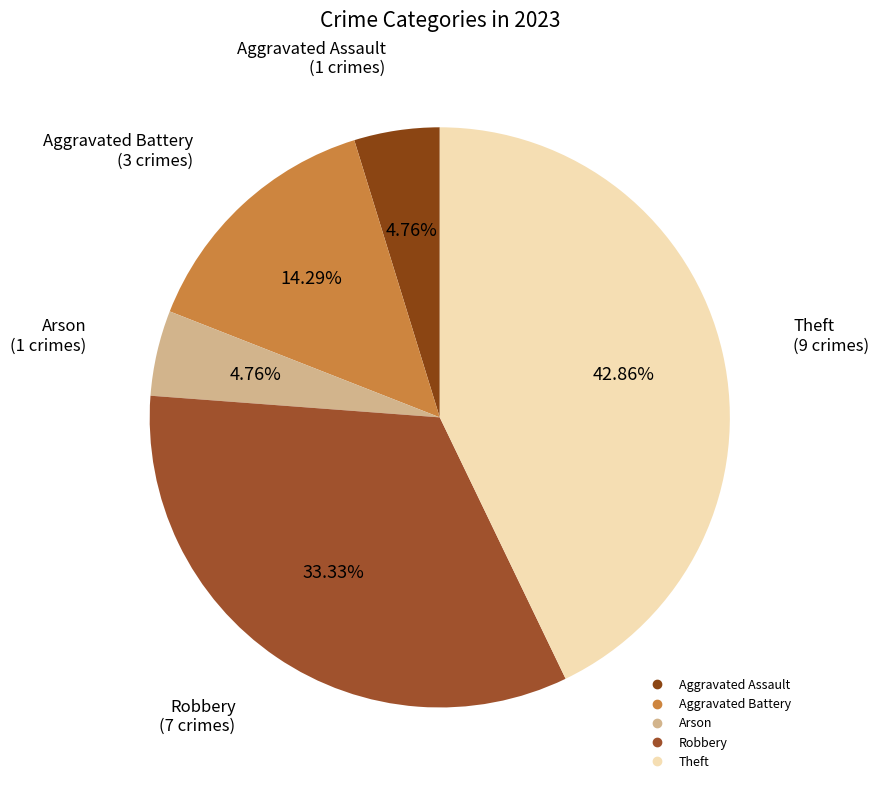

Is there any slice that represents more than half of the pie?

No